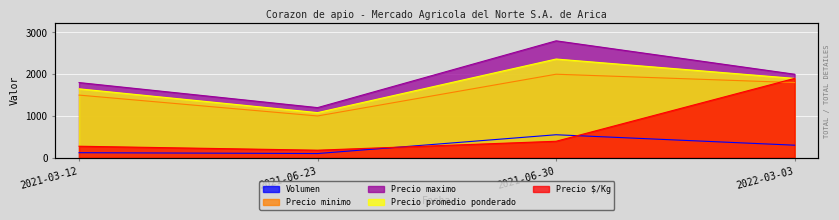

True or false: Precio minimo has a value of 2506 at 2022-03-03.

False